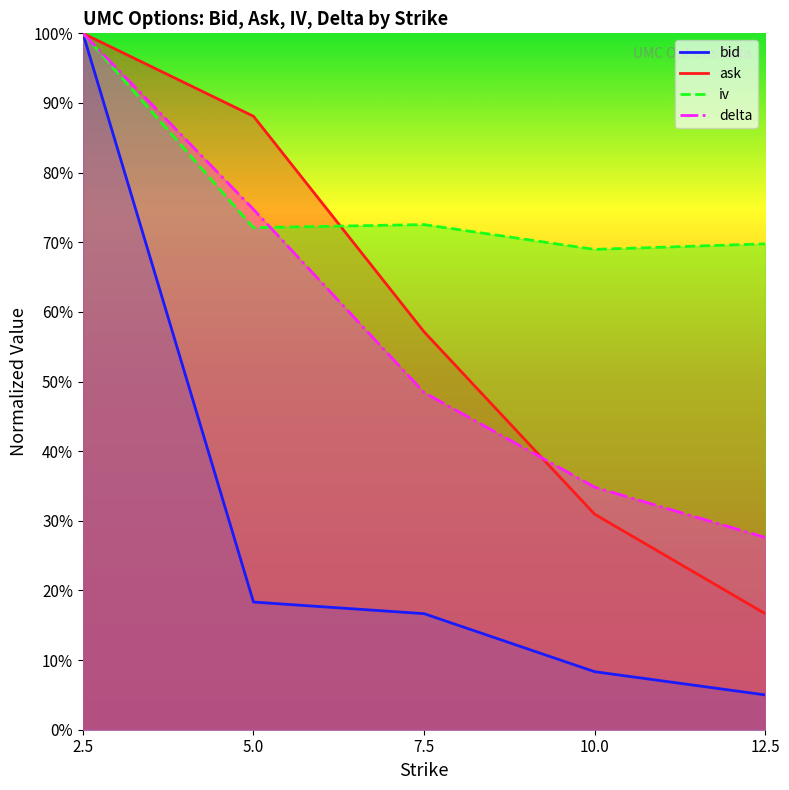

The delta series shows 0.2 at 2.5. True or false?

False